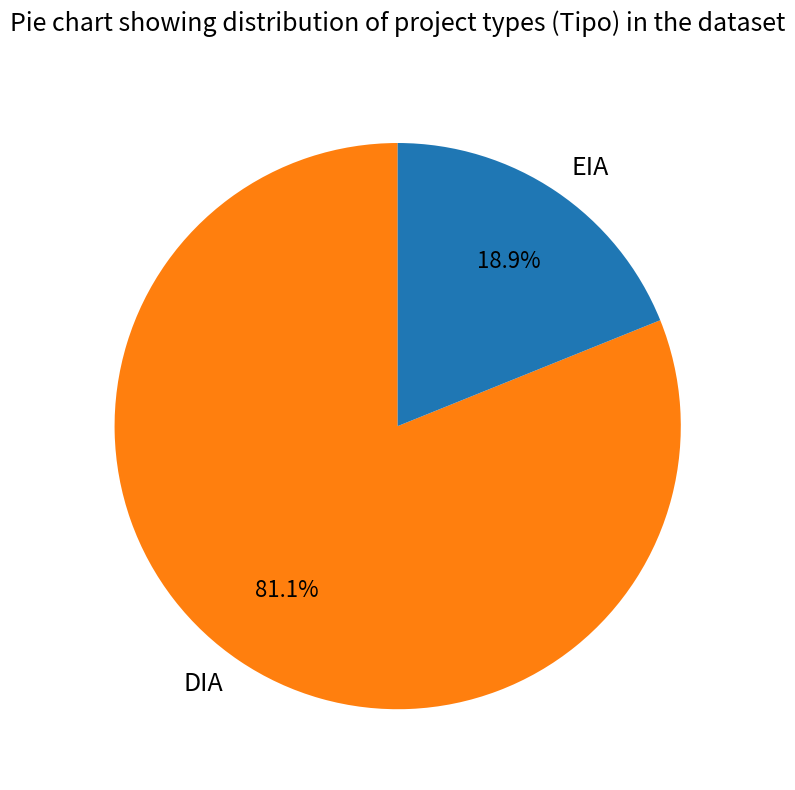

How many segments does this pie chart have?

2